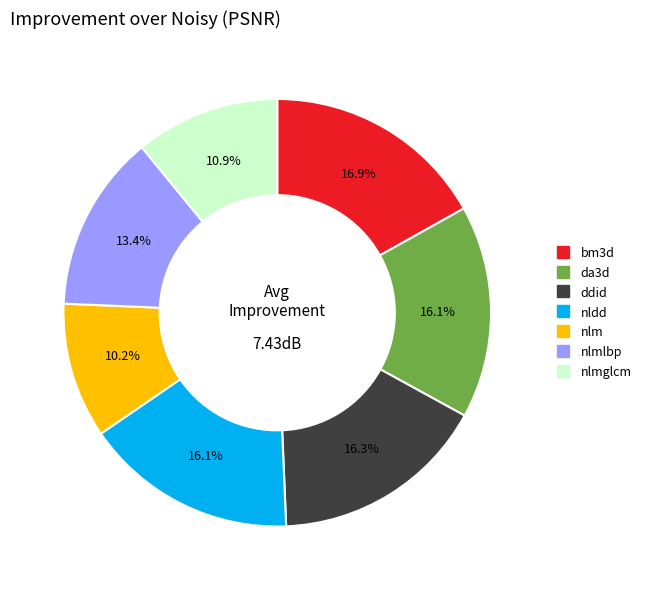

Is there any slice that represents more than half of the pie?

No